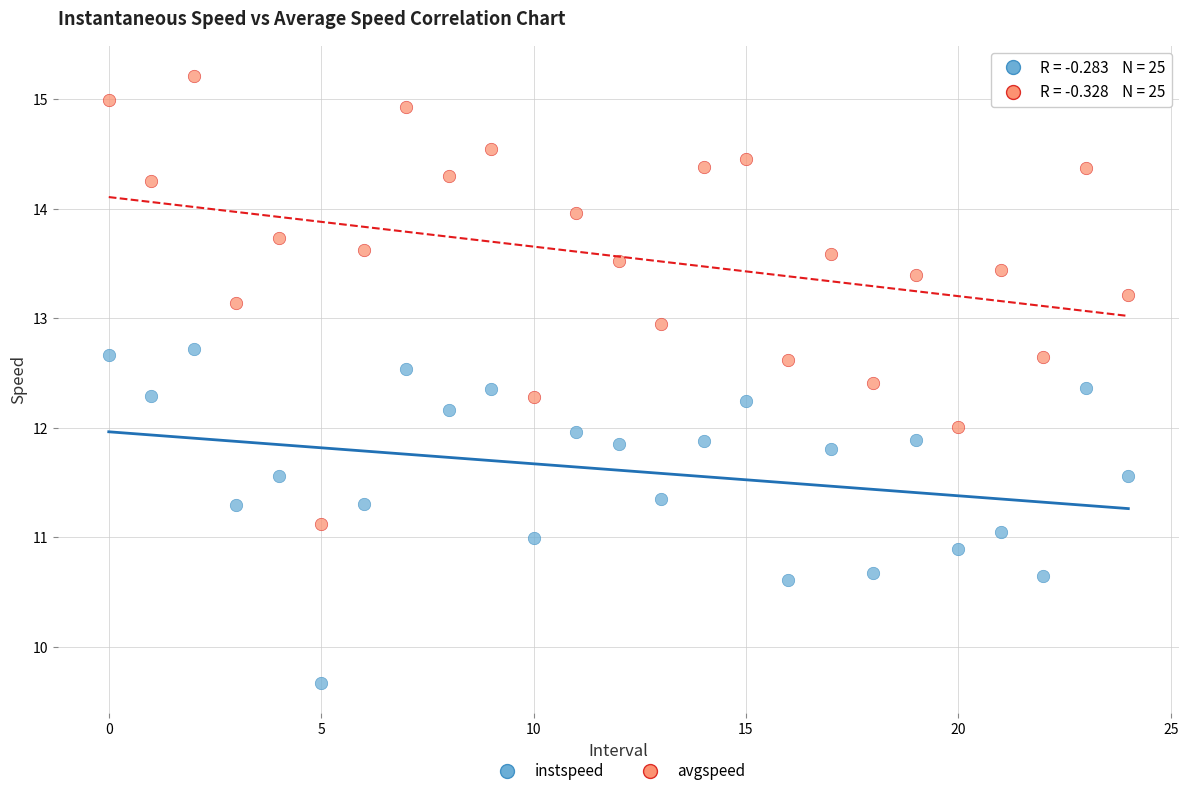

Which series has the widest spread of Y values?

avgspeed